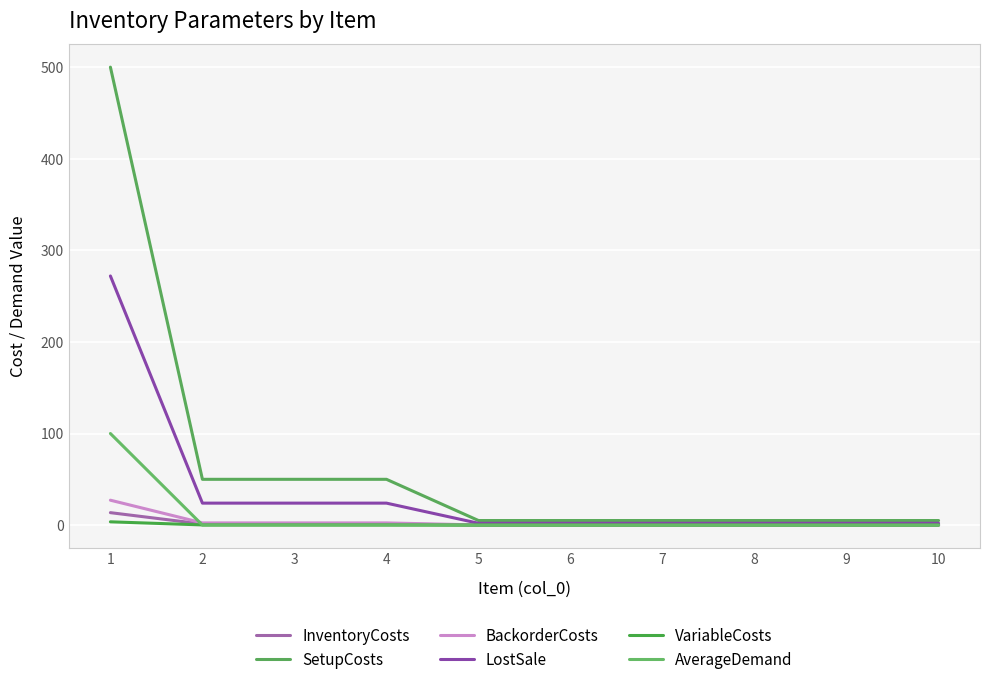

List the series in order of their peak value, lowest first.

VariableCosts, InventoryCosts, BackorderCosts, AverageDemand, LostSale, SetupCosts